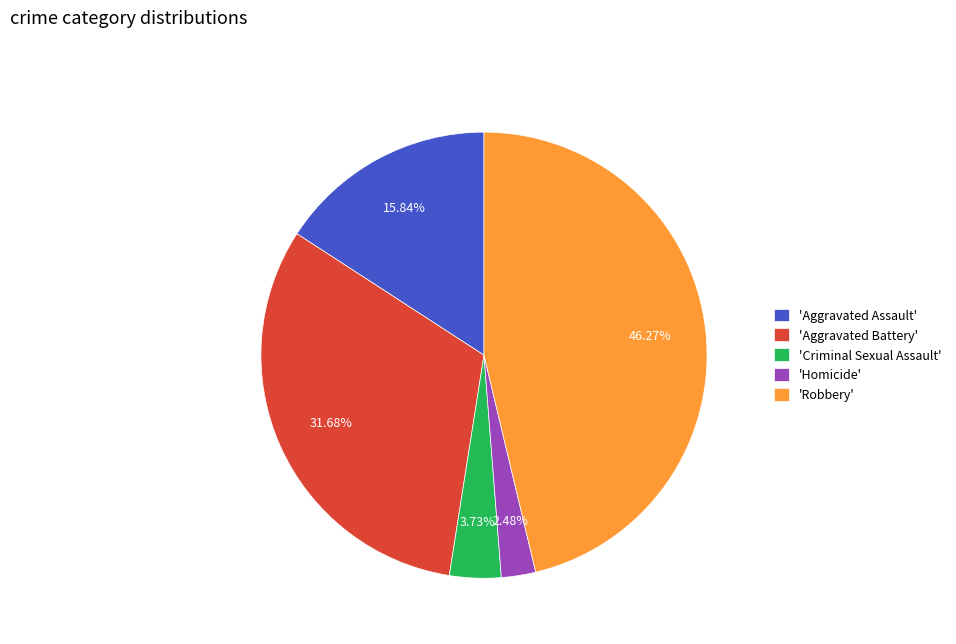

What is the largest slice in the pie chart?

'Robbery'